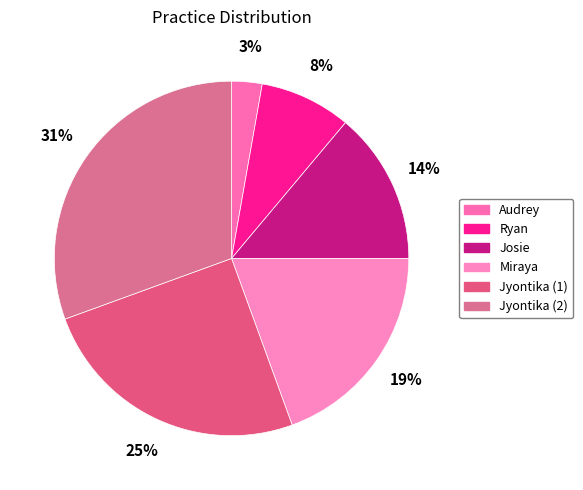

Does Jyontika (1) account for over 50% of the chart?

No